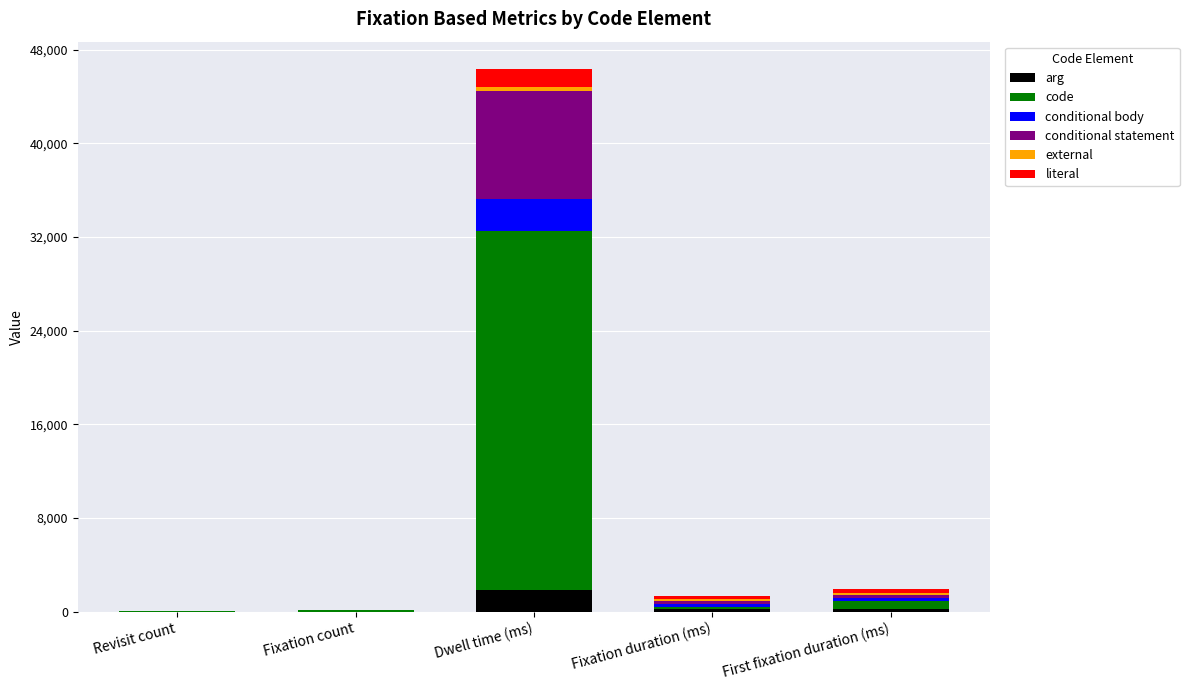

At which category is the sum across all series the highest?

Dwell time (ms)